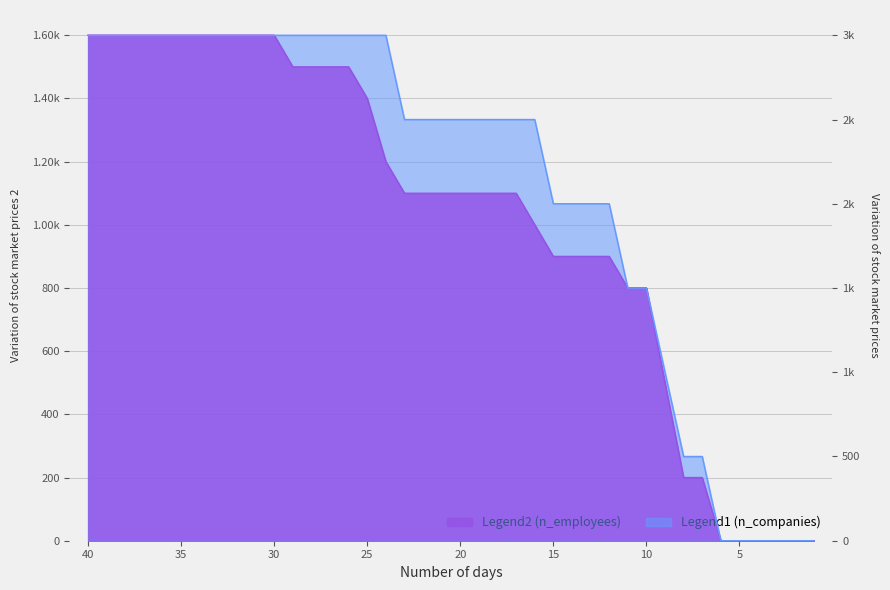

True or false: n_companies and n_employees cross at least once.

False